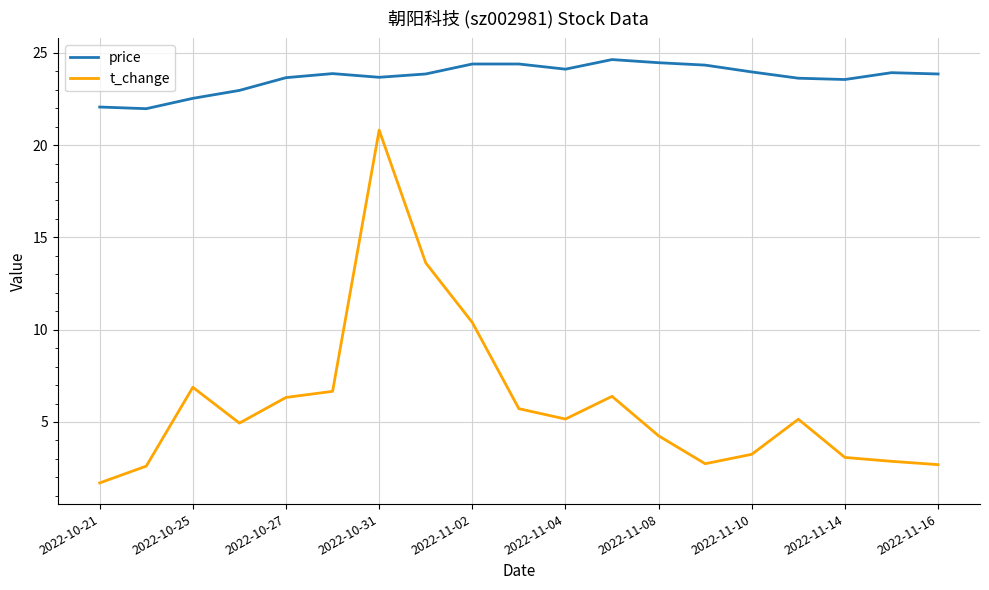

How many interior local peaks does the t_change series have?

4